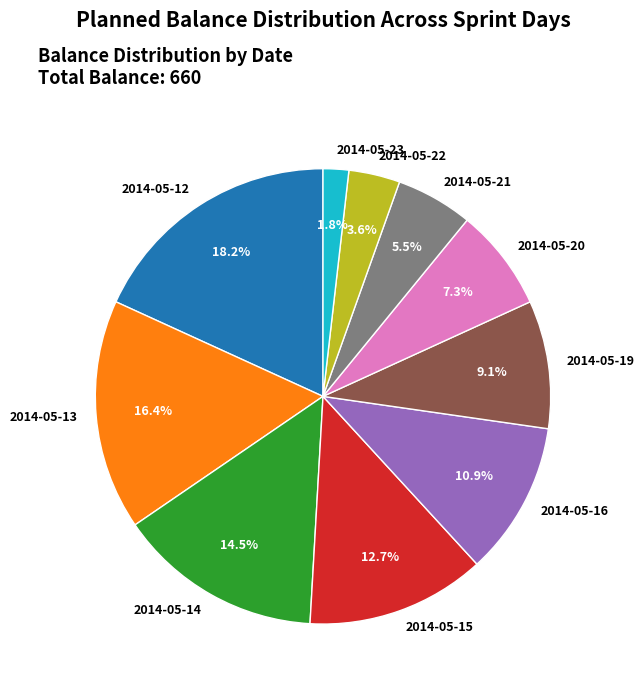

Combined, what portion of the pie is 2014-05-21 and 2014-05-22?

9.1%